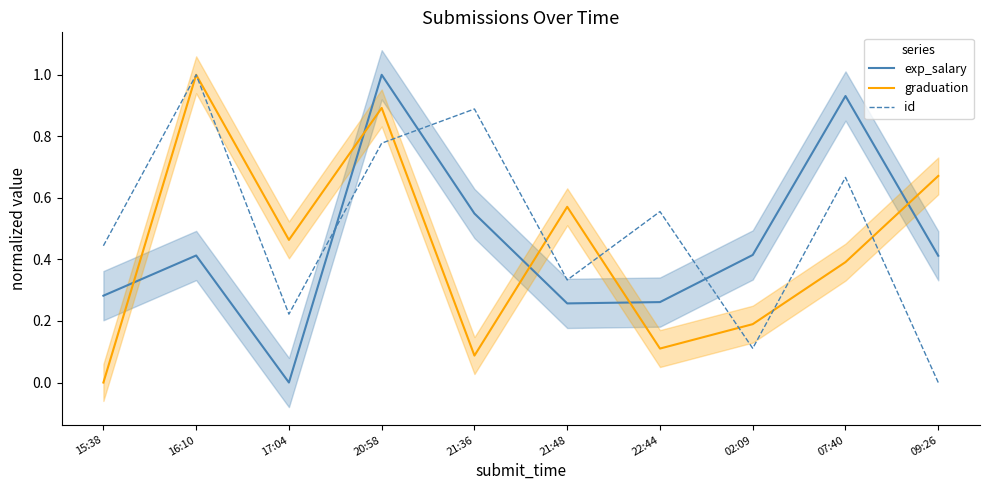

Does the chart have visible grid lines?

No